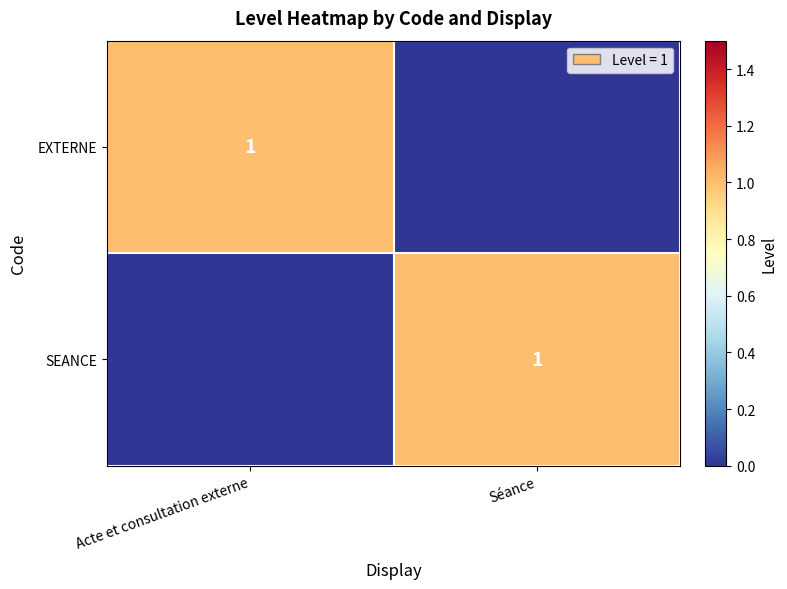

The SEANCE series shows 2 at Séance. True or false?

False